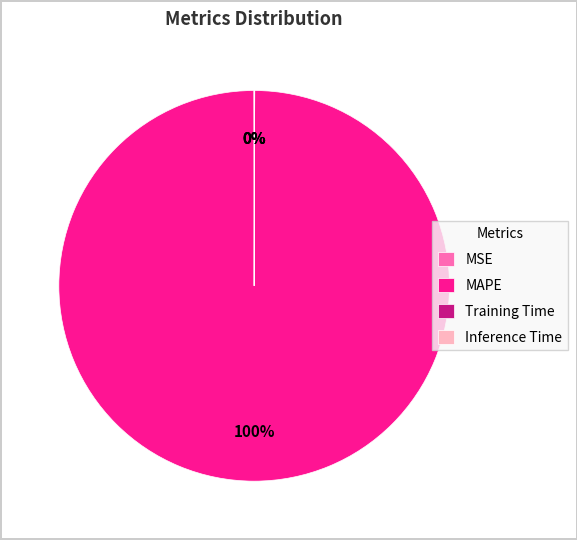

Is it true that MAPE is 86% of the pie?

False